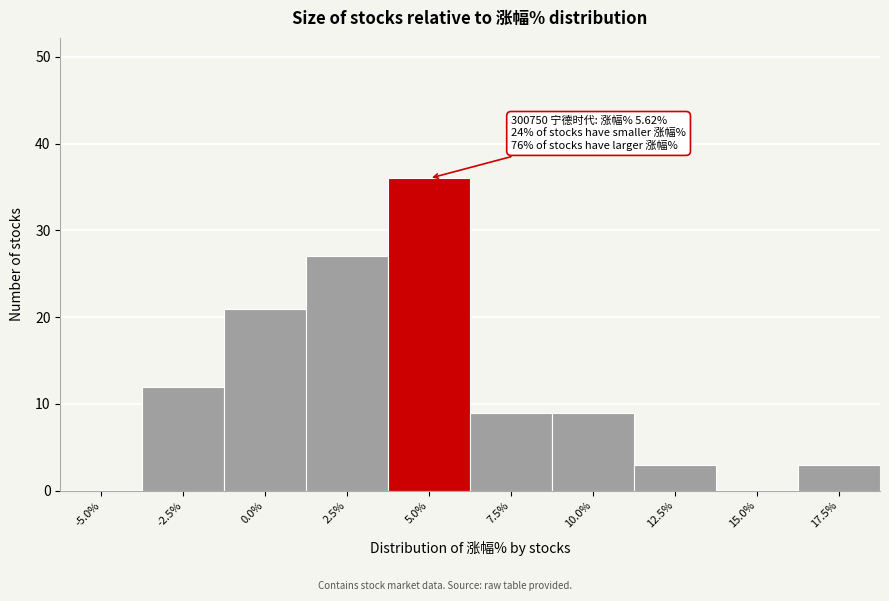

Reading right to left, transcribe all the data shown in this chart.

17.5%=3	15.0%=0	12.5%=3	10.0%=9	7.5%=9	5.0%=36	2.5%=27	0.0%=21	-2.5%=12	-5.0%=0